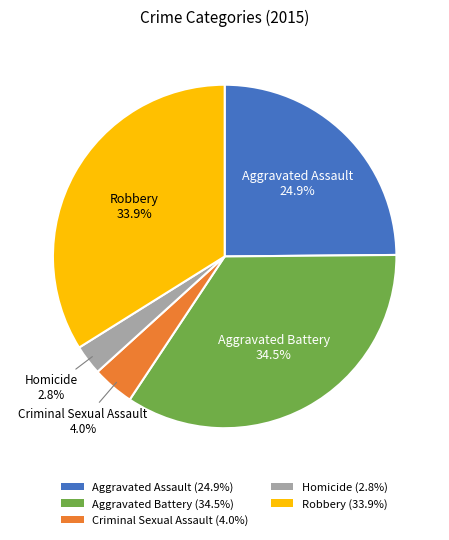

True or false: Aggravated Assault accounts for 25% of the total.

True